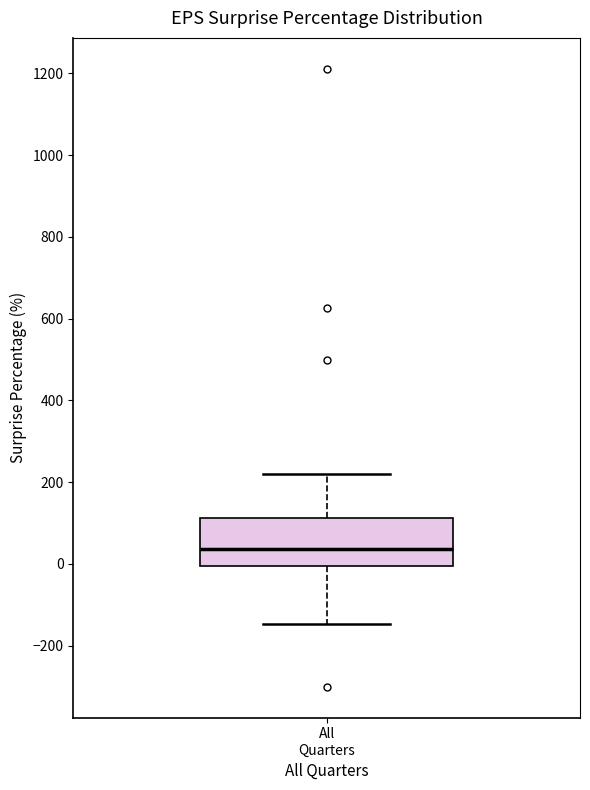

Where is the lower edge of the box for All Quarters on the y-axis? The values are not printed on the chart, so give them approximately, as read against the axis.

0